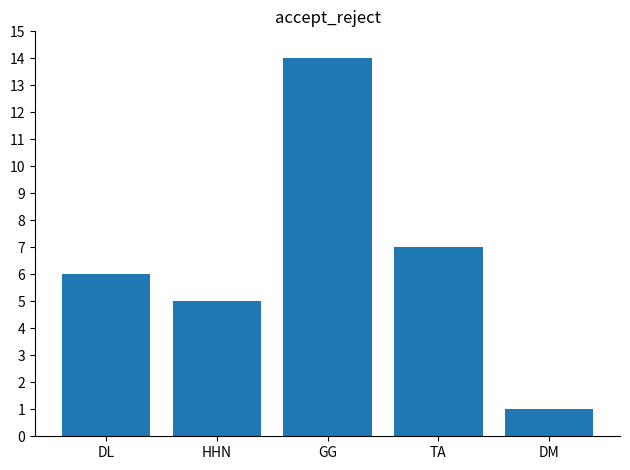

At which category does the chart reach its minimum across all series?

DM